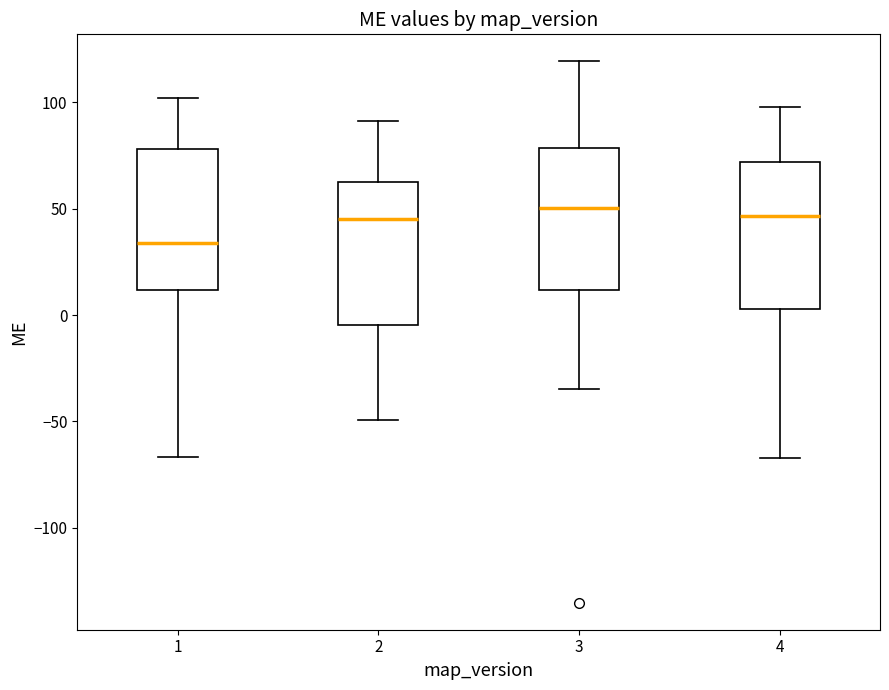

Which box has the lowest median line?

1